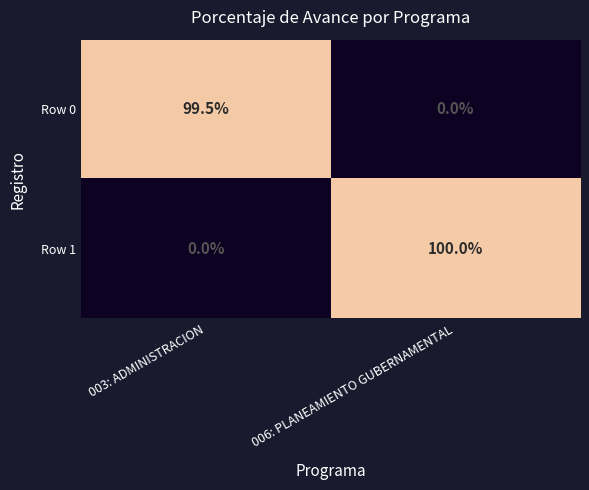

Is it true that Row 1 equals 31.3 at 006: PLANEAMIENTO GUBERNAMENTAL?

False